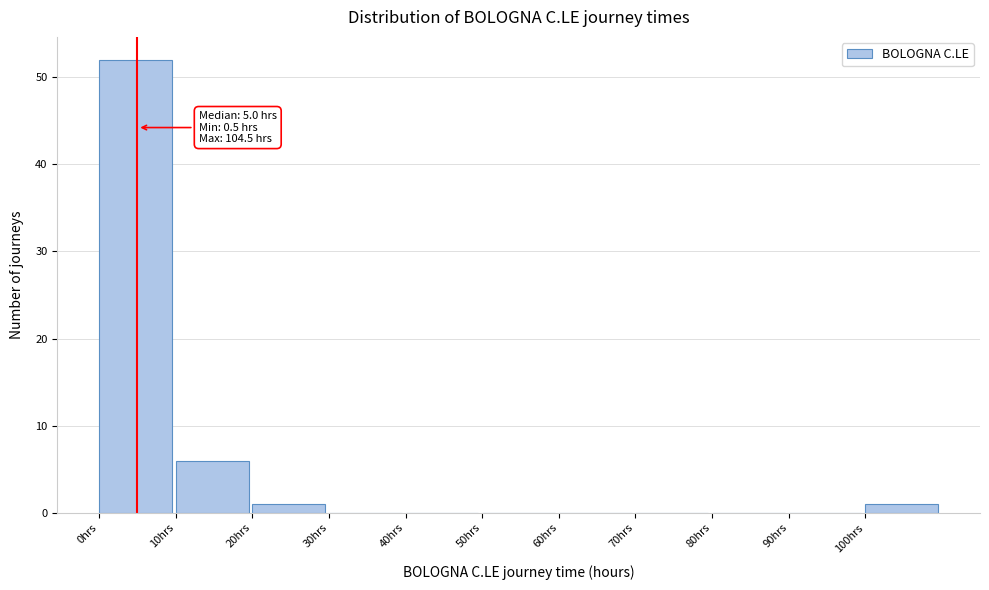

Which range on the x-axis has the tallest bar?

0 to 10